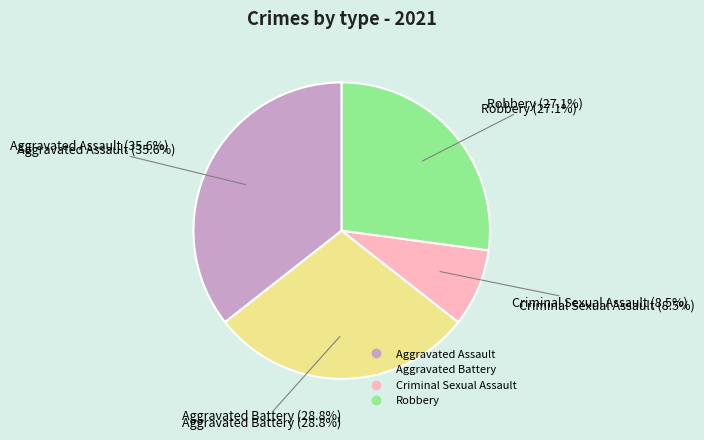

Rank the categories by value from lowest to highest.

Criminal Sexual Assault, Robbery, Aggravated Battery, Aggravated Assault